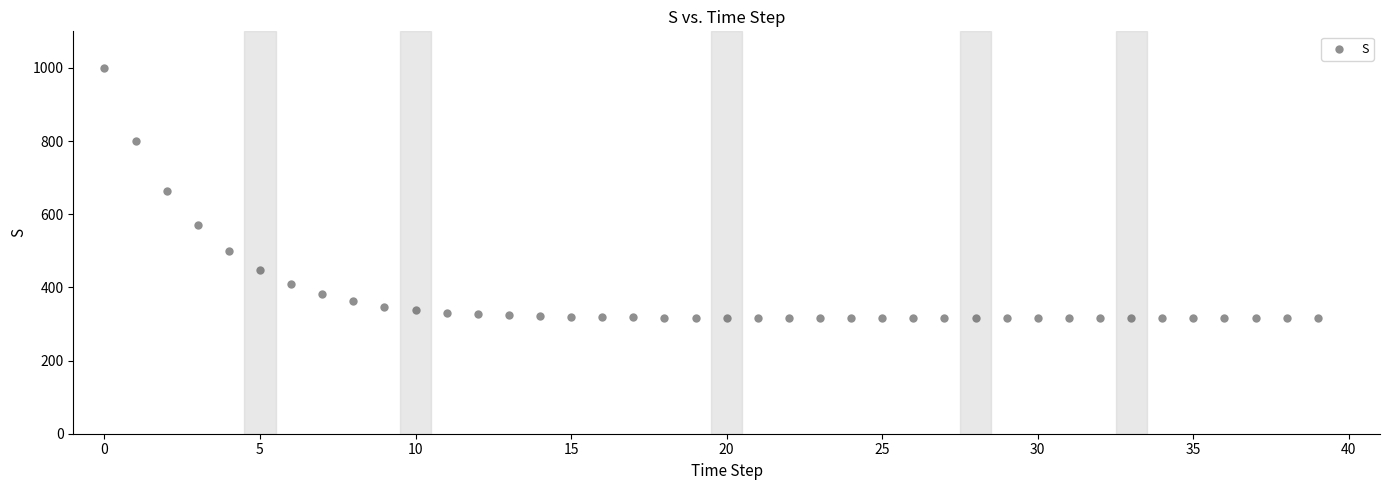

What is the range of Y values (max minus min)?

682.0